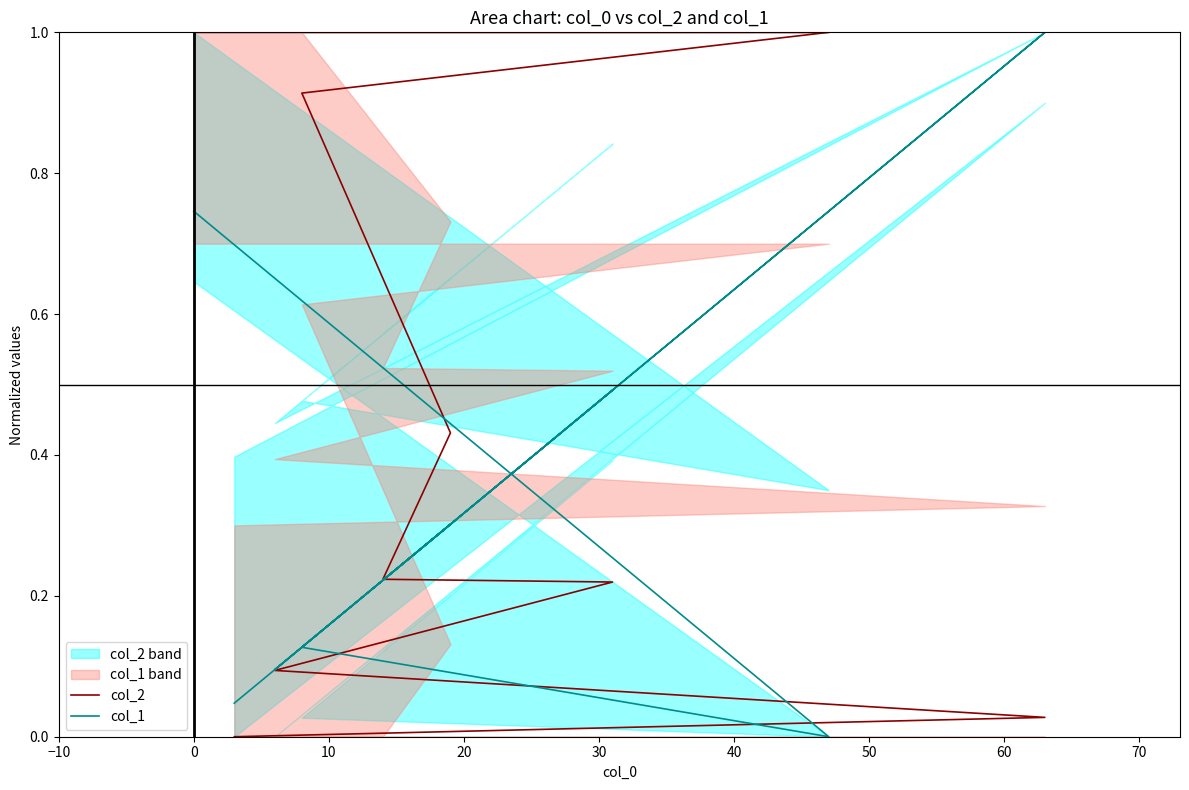

True or false: col_1 and col_2 intersect in this chart.

True